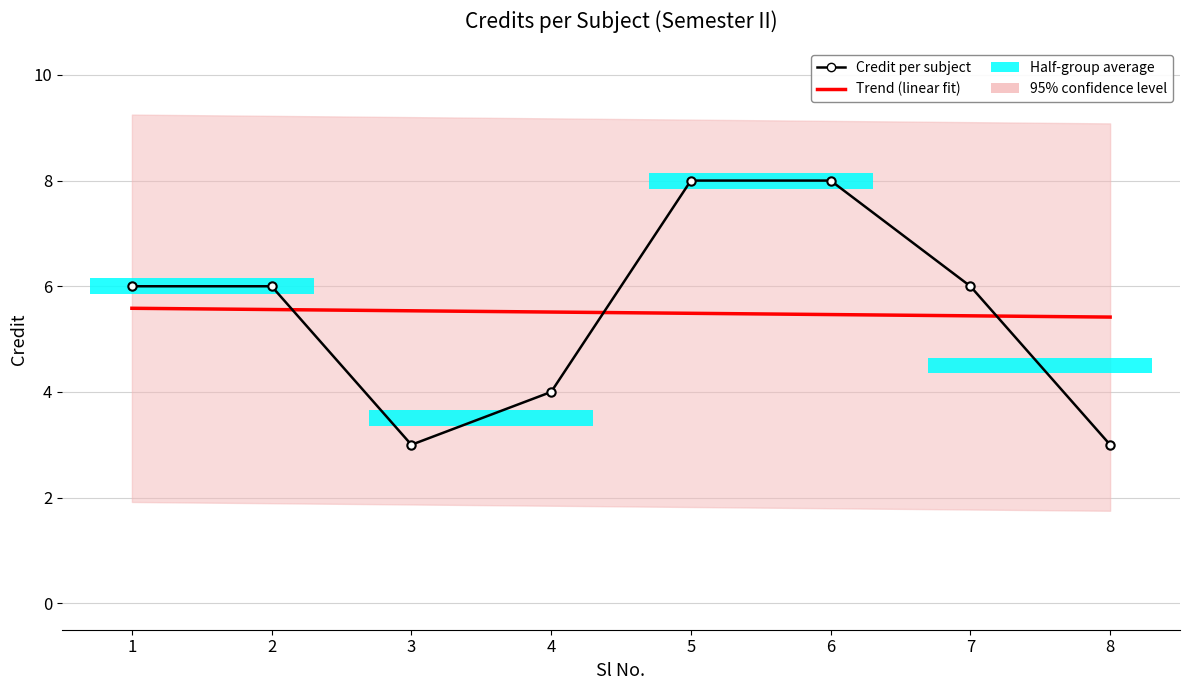

The Trend (linear fit) series shows 5.6 at 1. True or false?

True